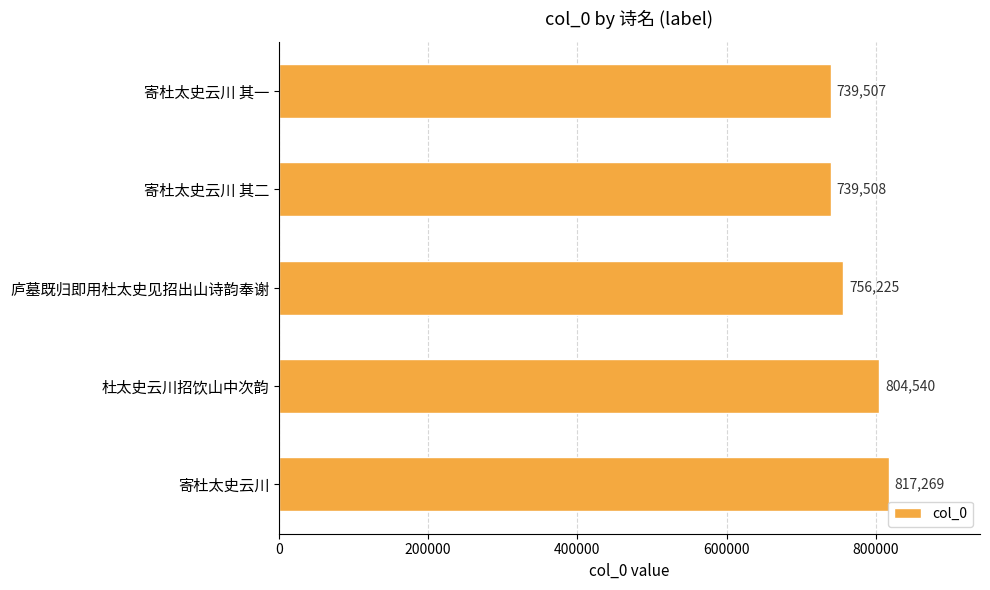

What is the change in value from 寄杜太史云川 其二 to 庐墓既归即用杜太史见招出山诗韵奉谢?

+16717